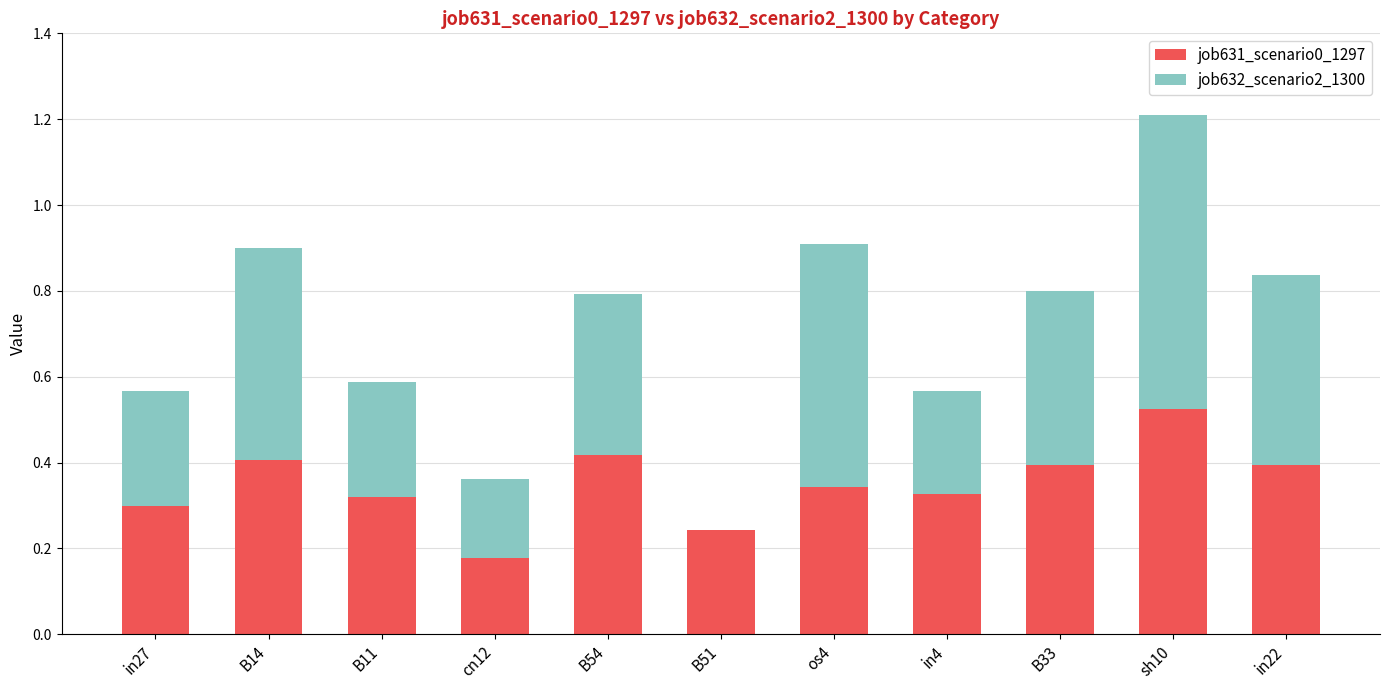

At which category is the sum across all series the highest?

sh10